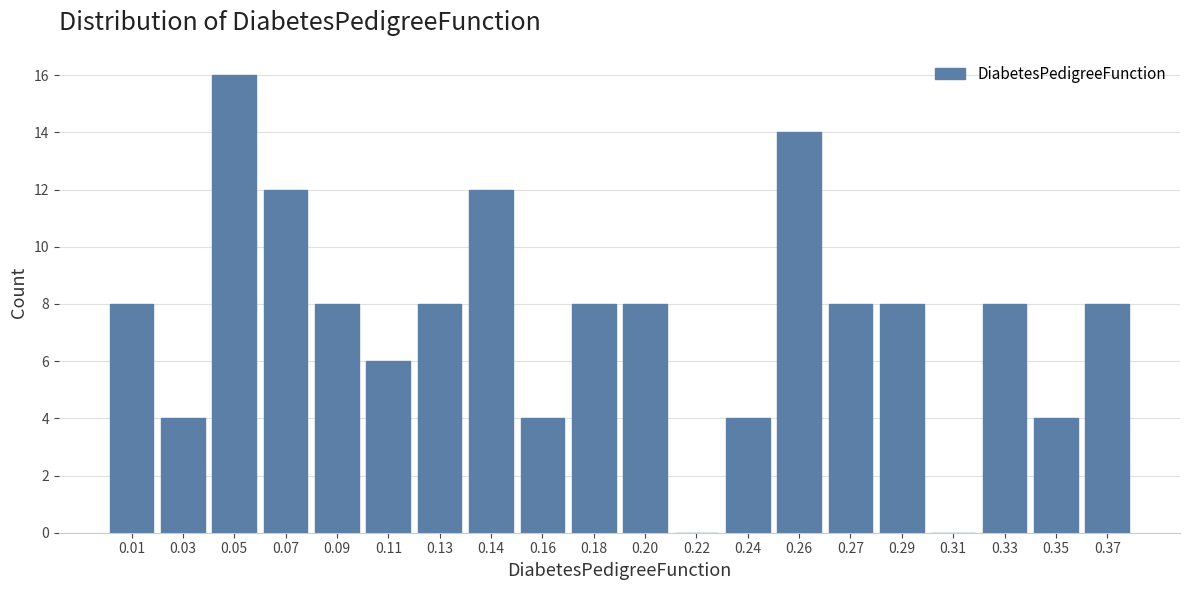

Reading left to right, transcribe all the data shown in this chart.

0.01=8	0.03=4	0.05=16	0.07=12	0.09=8	0.11=6	0.13=8	0.14=12	0.16=4	0.18=8	0.20=8	0.22=0	0.24=4	0.26=14	0.27=8	0.29=8	0.31=0	0.33=8	0.35=4	0.37=8